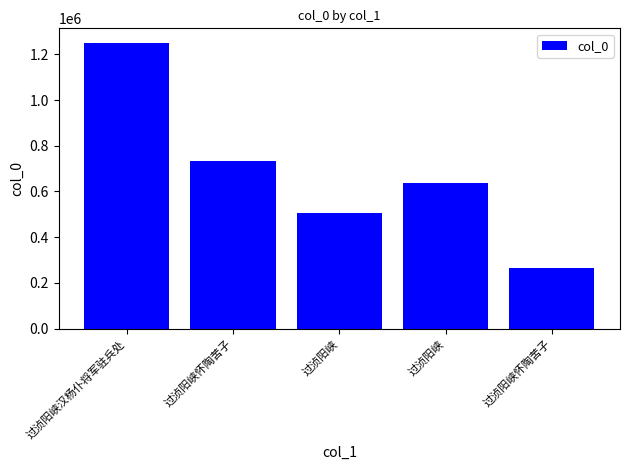

Reading left to right, extract all data points from this chart.

1251123	734625	504707	636334	265583